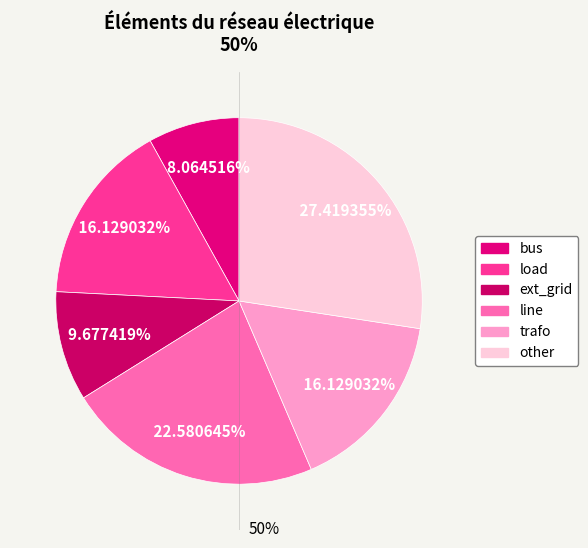

How many segments does this pie chart have?

6